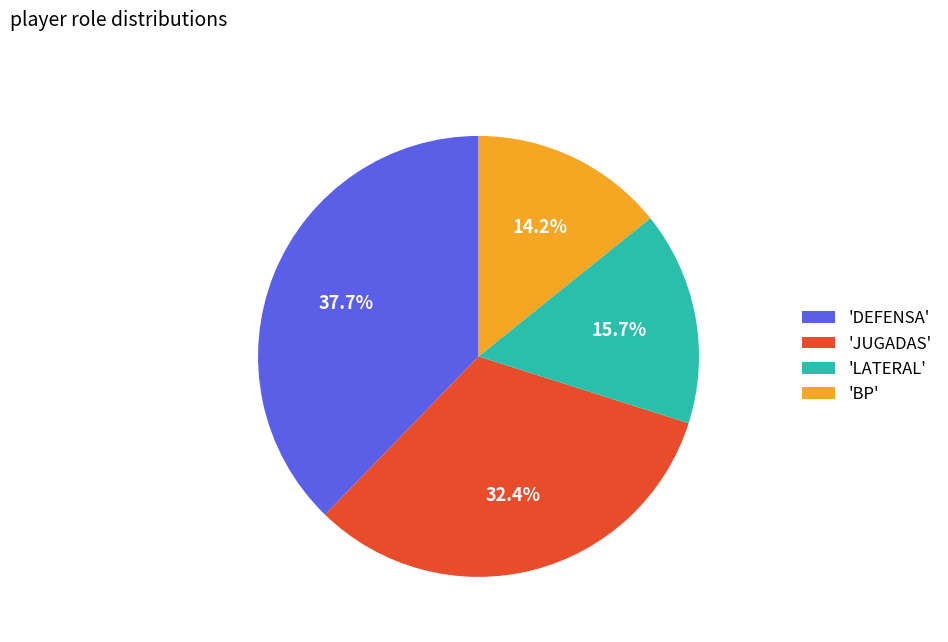

What is the ratio of the value at 'DEFENSA' to the value at 'JUGADAS'?

1.2